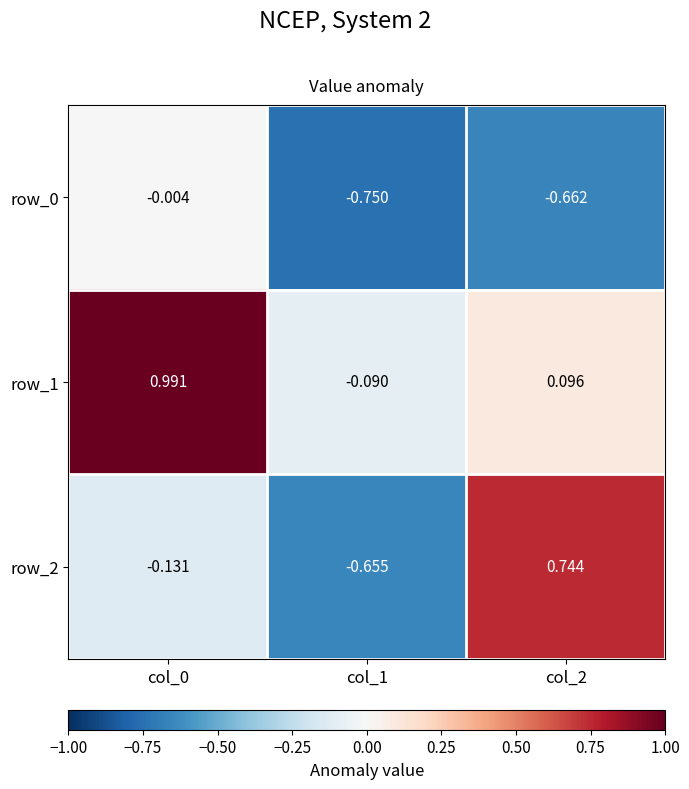

Is it true that row_1 equals 0.5 at col_0?

False